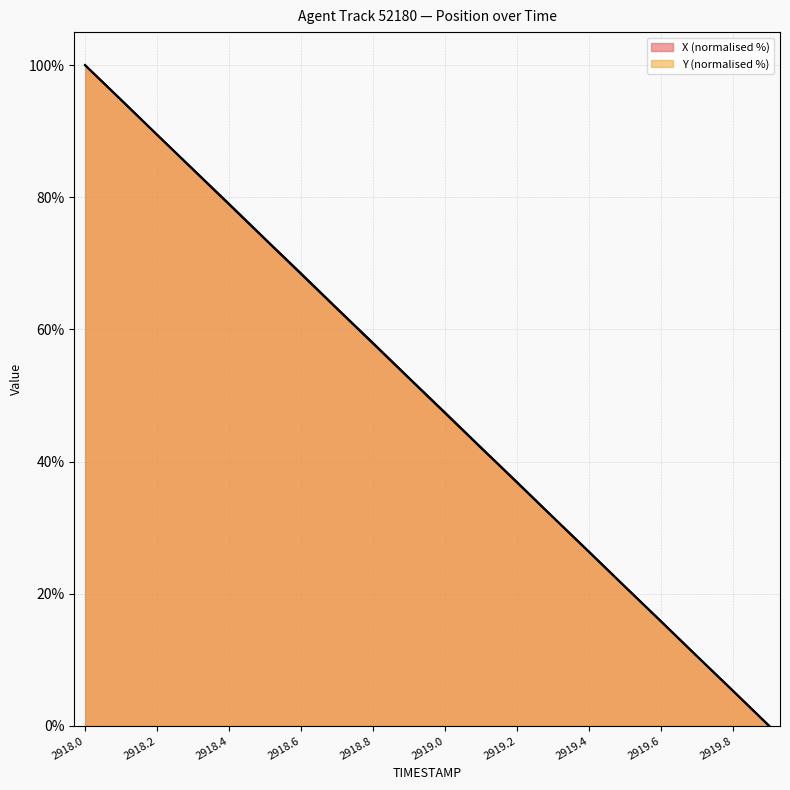

List the series in order of their peak value, lowest first.

X, Y